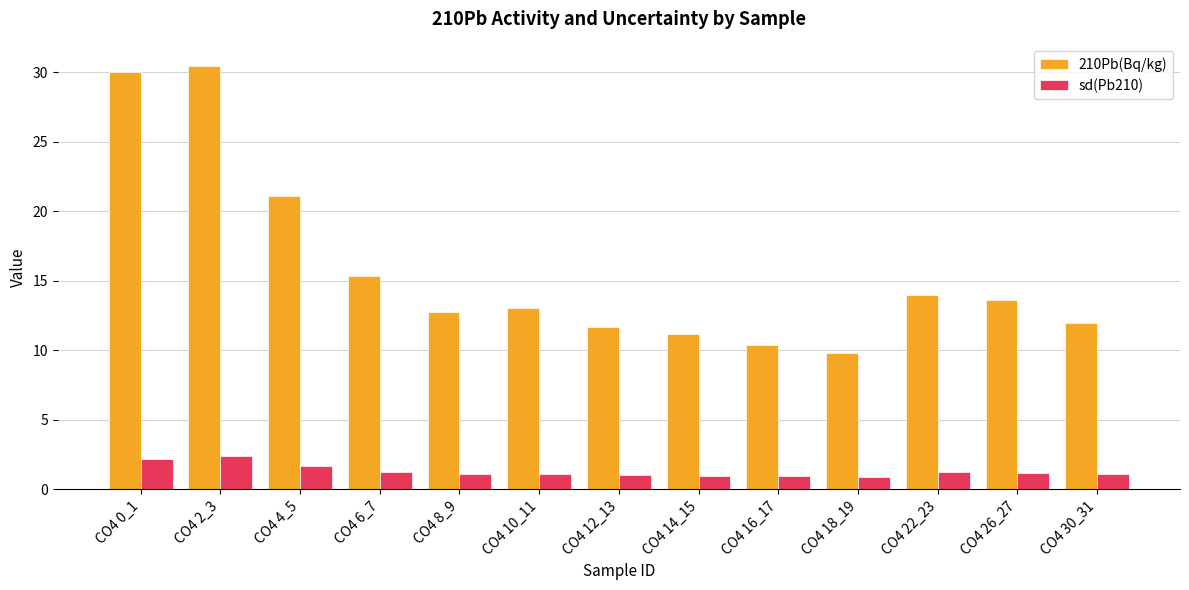

How many values in the 210Pb(Bq/kg) series exceed 13?

7